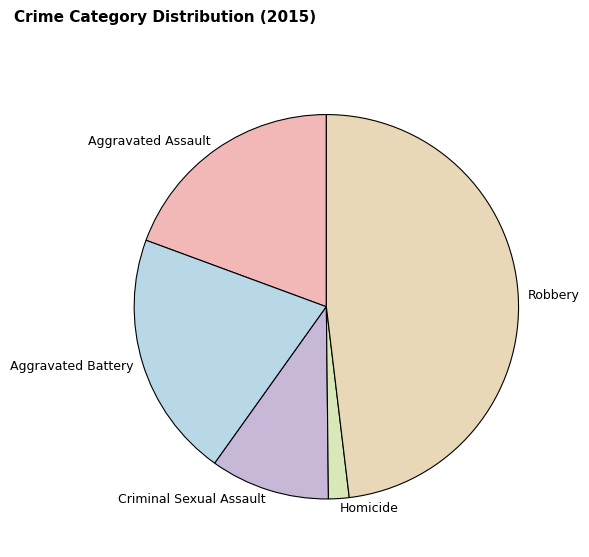

Combined, do Aggravated Assault and Robbery account for over 50%?

Yes